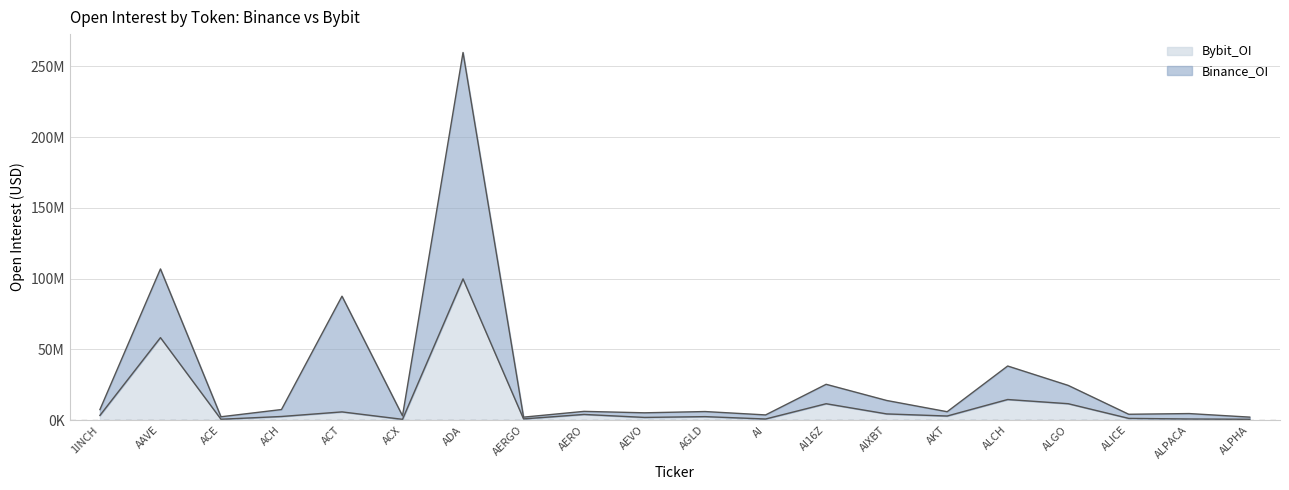

What is the difference between the Binance_OI values at ALGO and AERO?

18353955